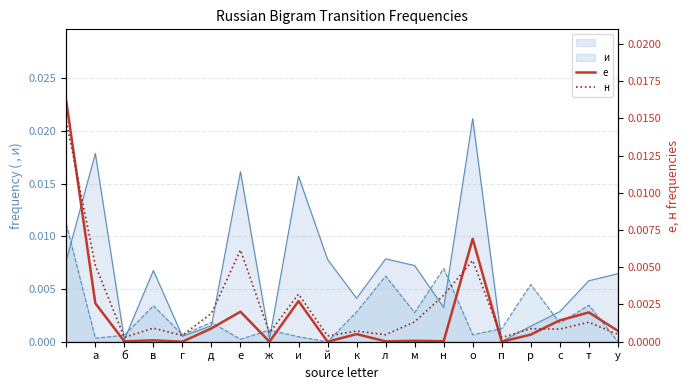

At which category does е reach its first local peak?

в